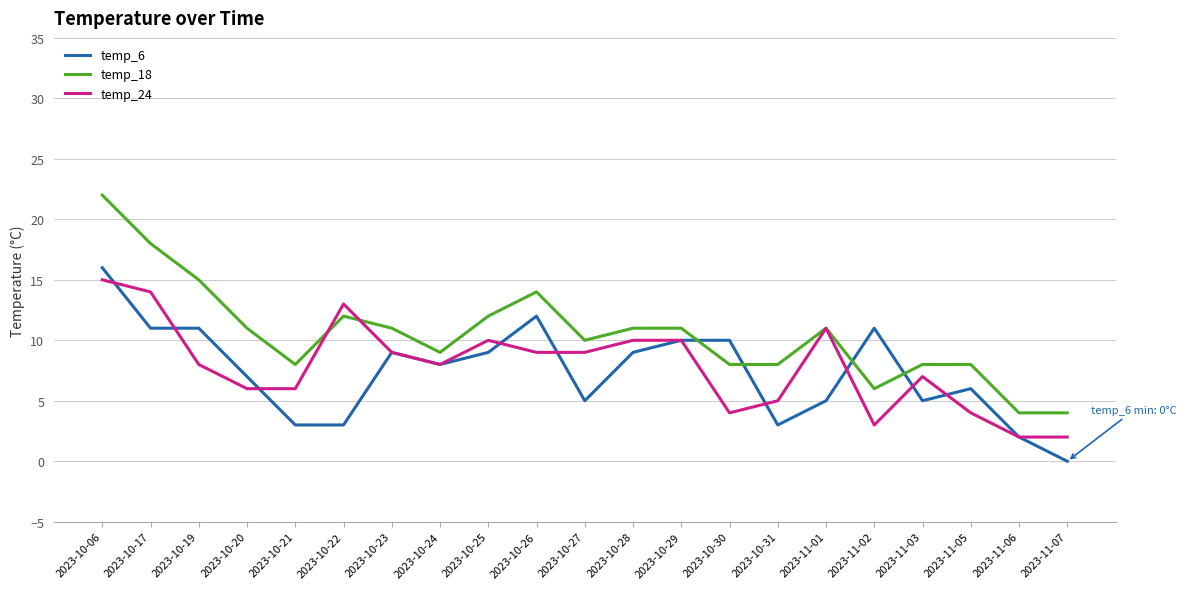

At 2023-10-20, list the series in order from largest to smallest.

temp_18, temp_6, temp_24